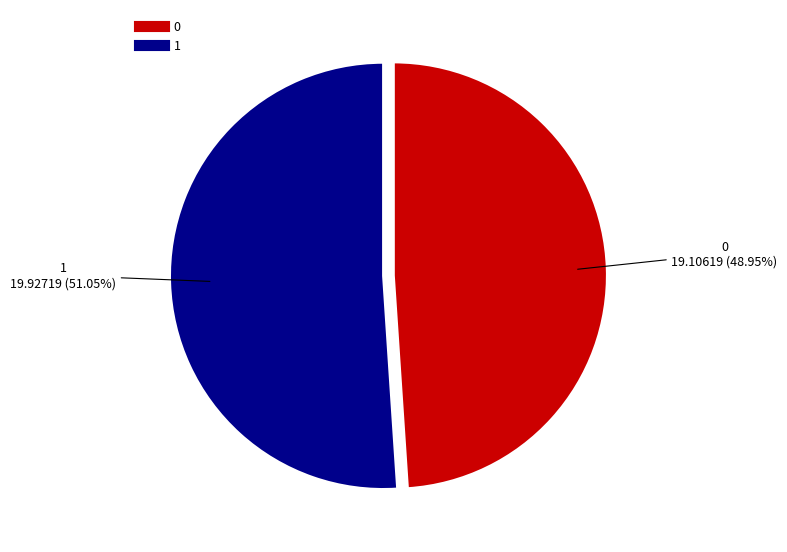

Between 1 and 0, which is larger?

1